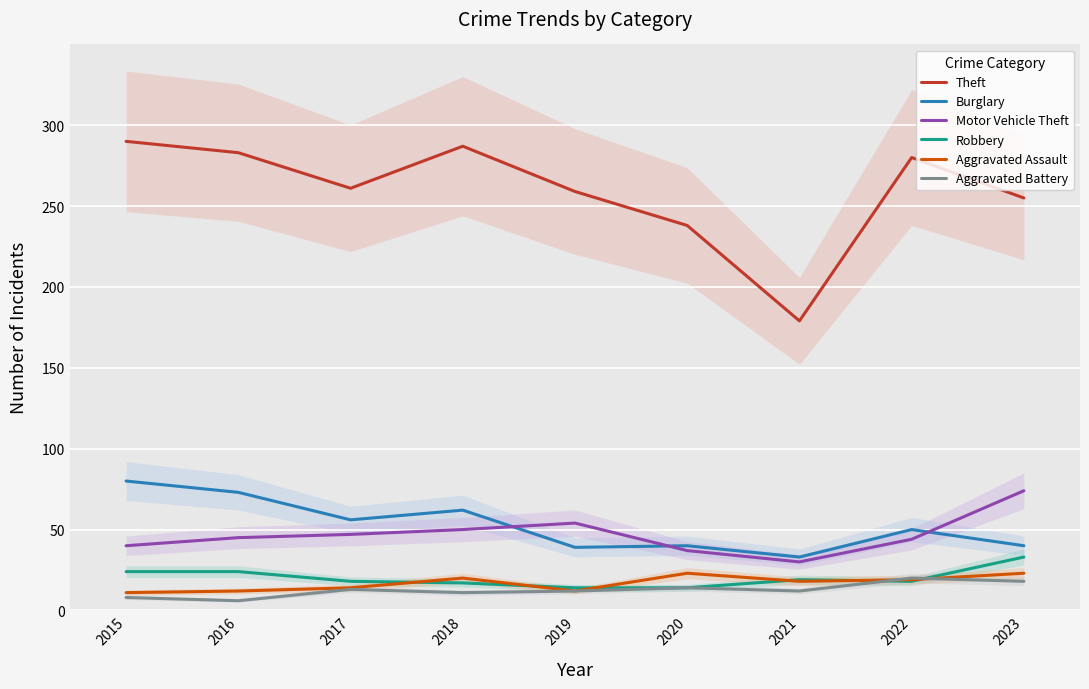

Which series has the largest total across all categories?

Theft